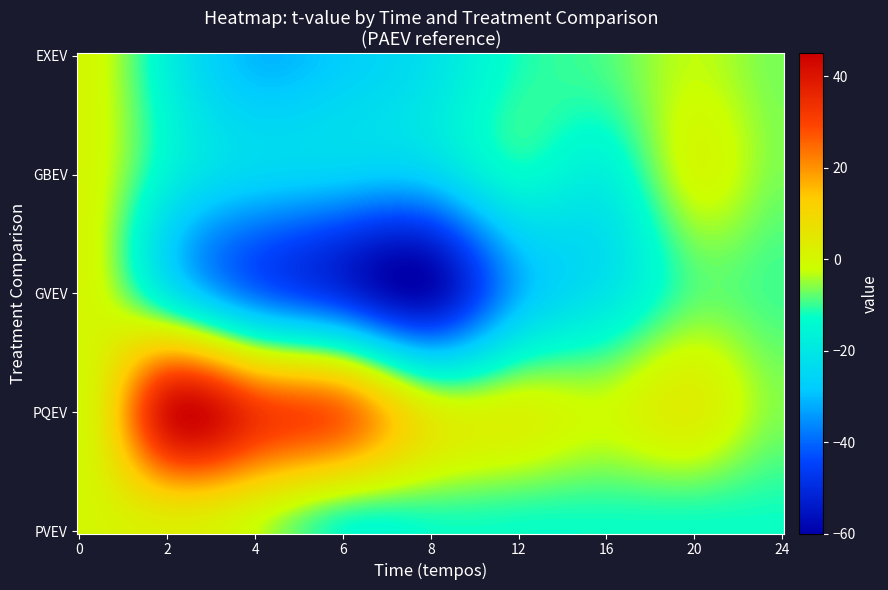

Which series has the largest range (max minus min)?

GVEV